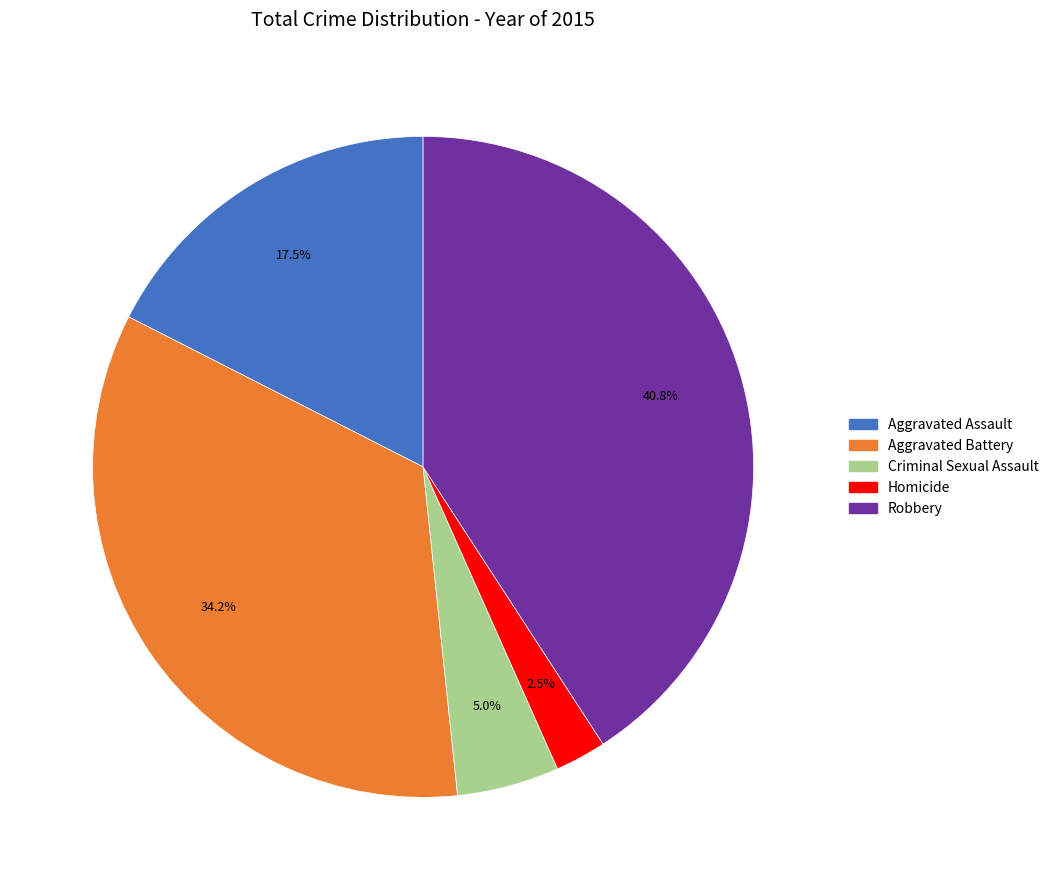

How many slices are in this pie chart?

5